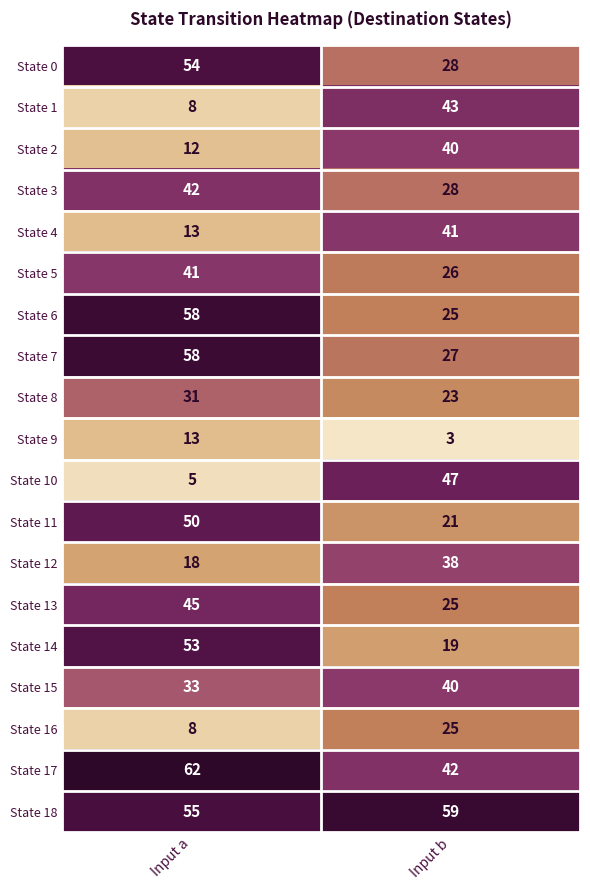

What is the minimum value shown in the chart?

3